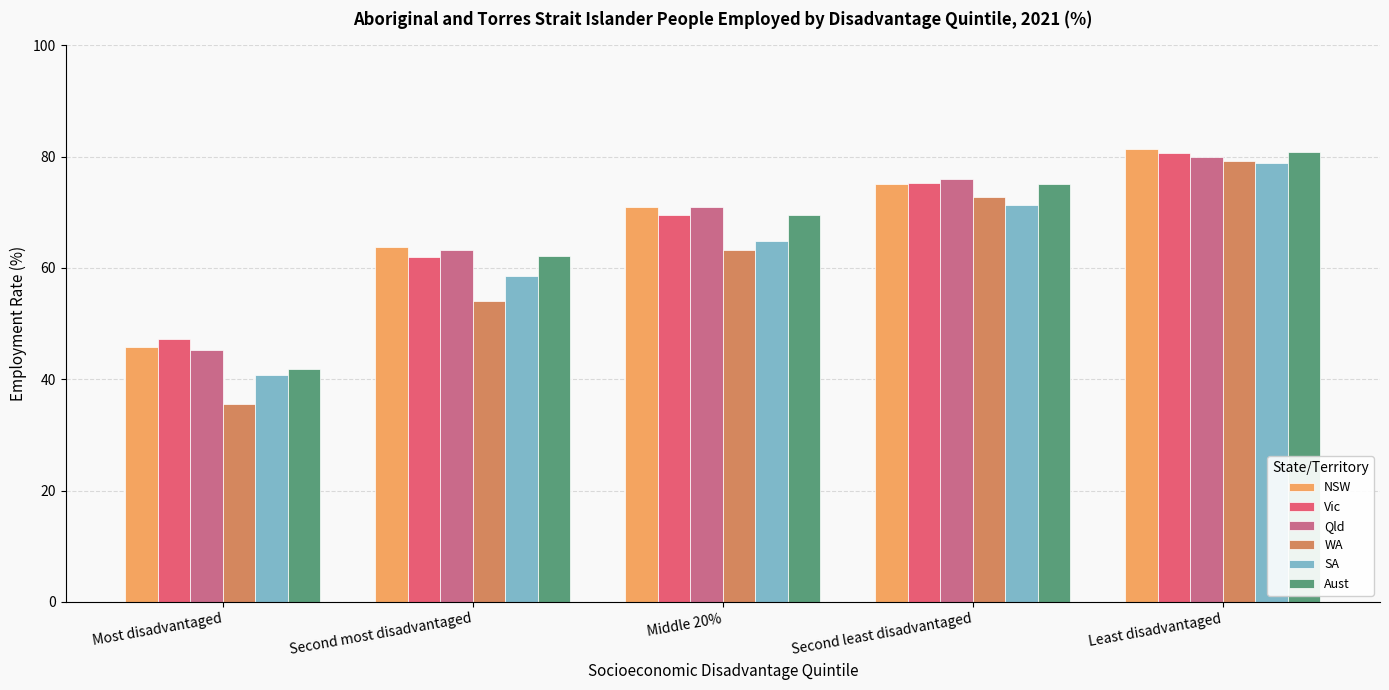

At how many categories does at least one series exceed 48?

4